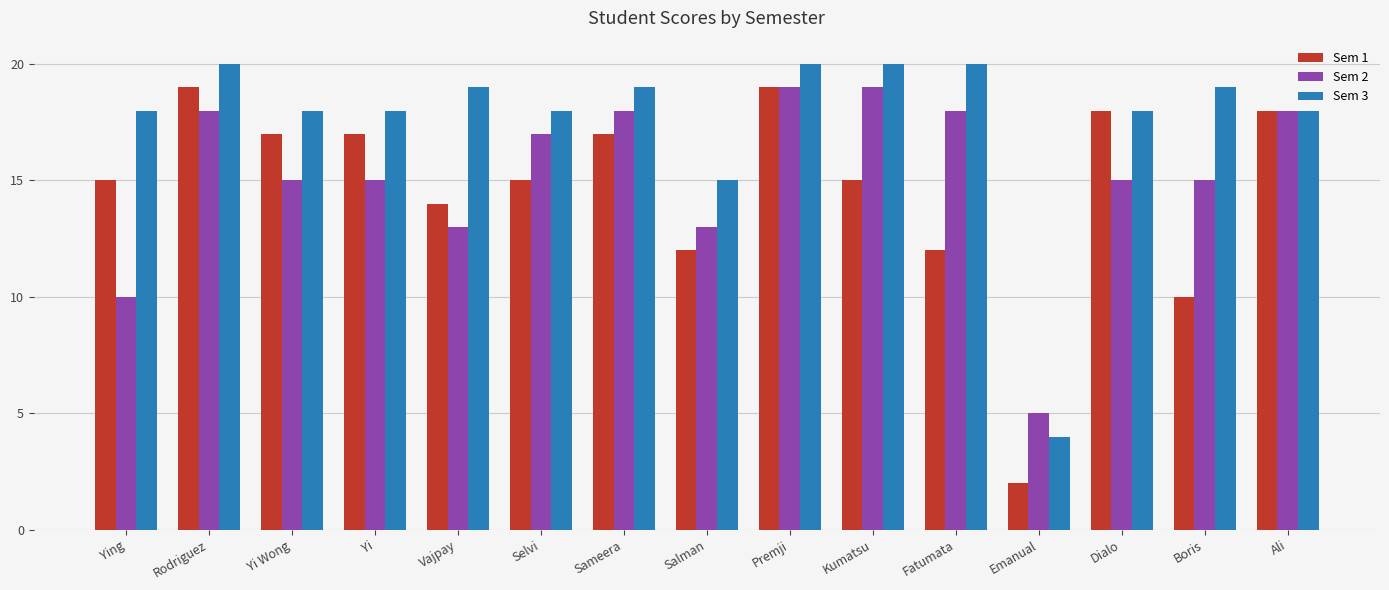

Which series has the largest total across all categories?

Sem 3